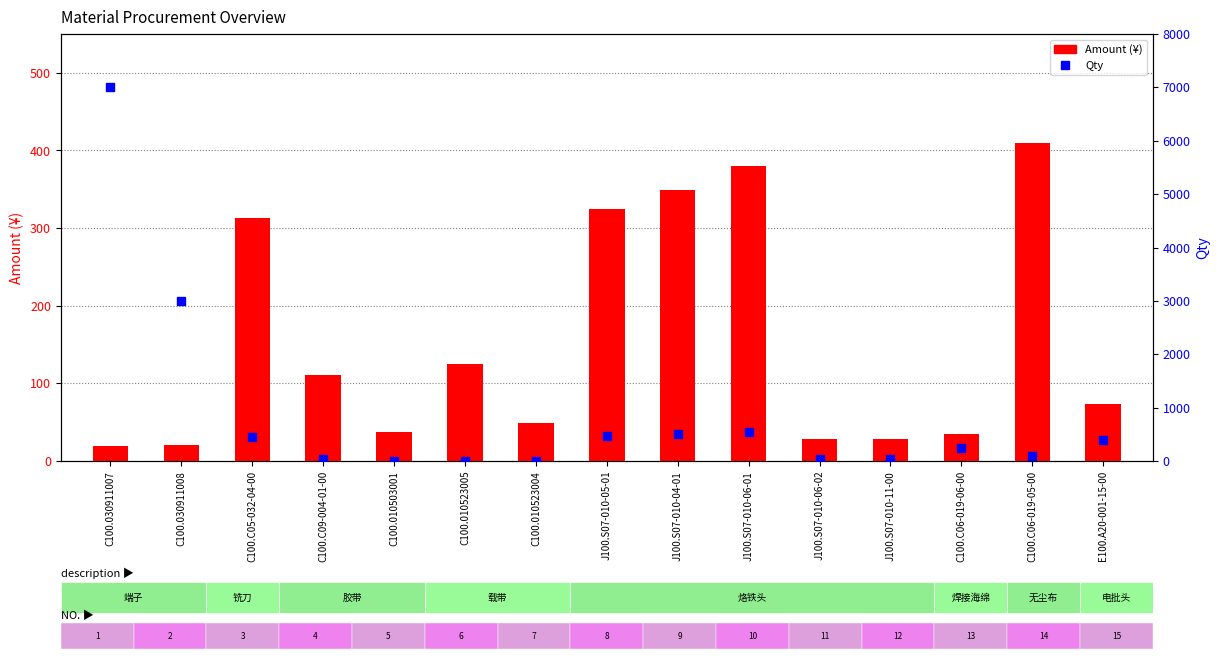

Is the value of Qty at C100.C05-032-04-00 greater than the value of Amount (¥) at J100.S07-010-06-02?

Yes